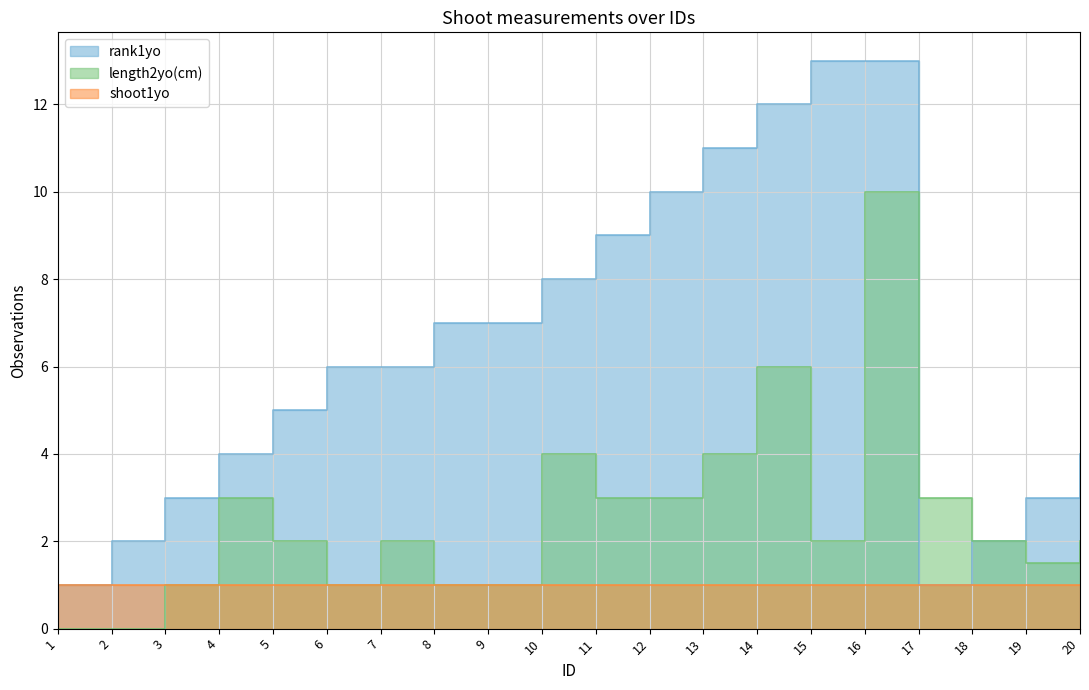

True or false: rank1yo has a value of 6.0 at 6.

True